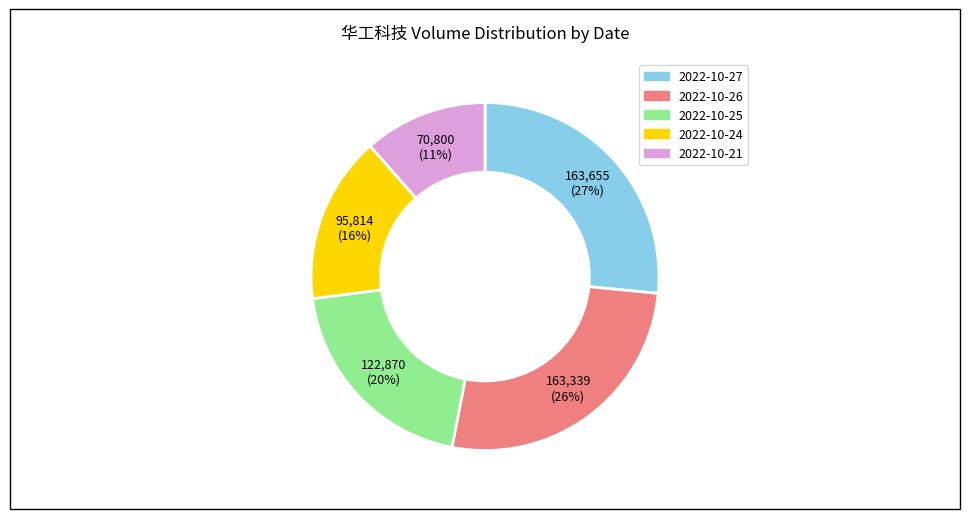

Count the number of slices in the pie.

5